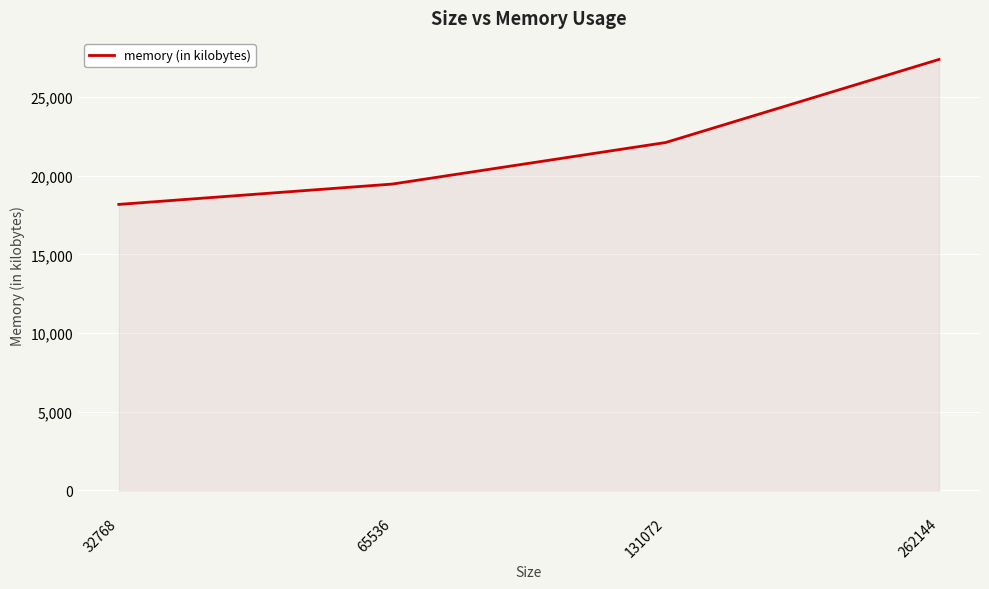

What is the minimum value shown in the chart?

18176